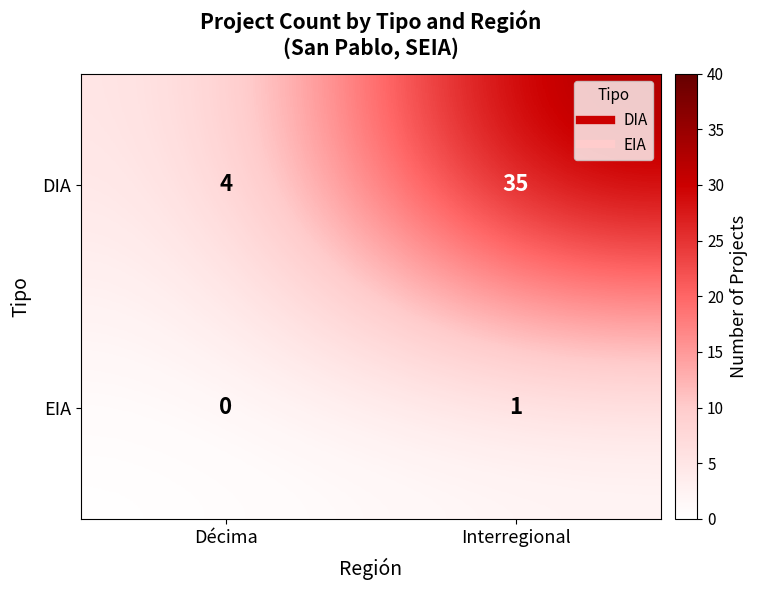

Is it true that EIA equals 1 at Interregional?

True